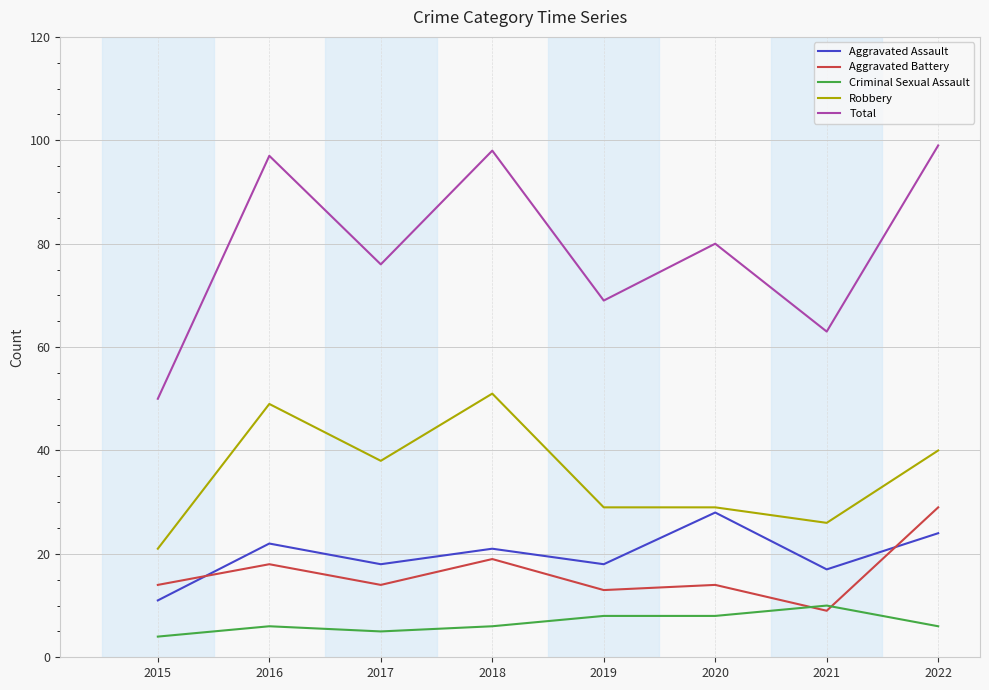

True or false: Aggravated Assault and Total intersect in this chart.

False